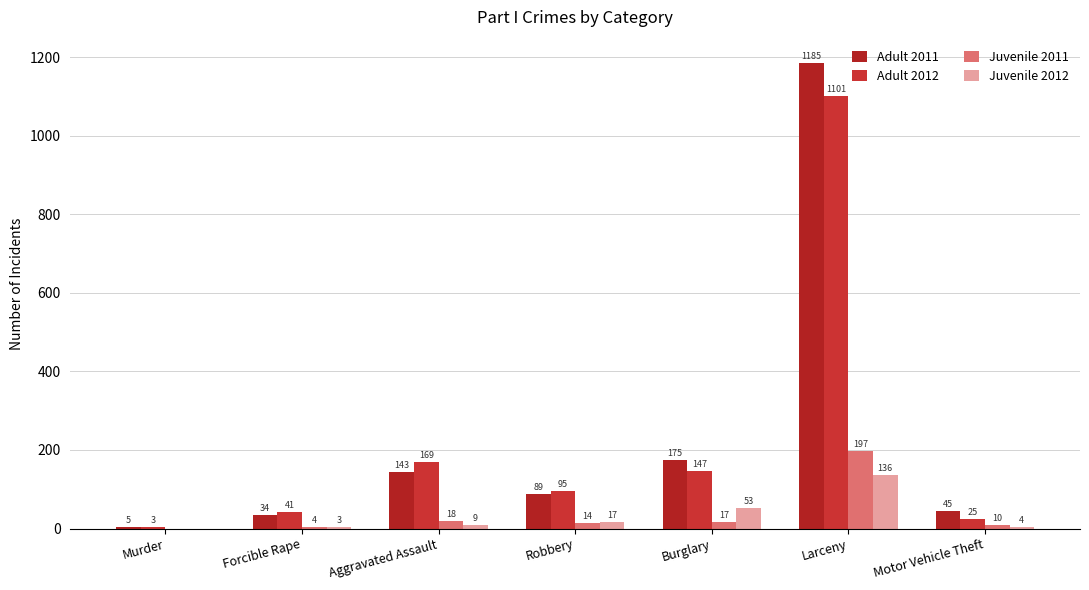

The value of Juvenile 2011 at Aggravated Assault is 8. True or false?

False